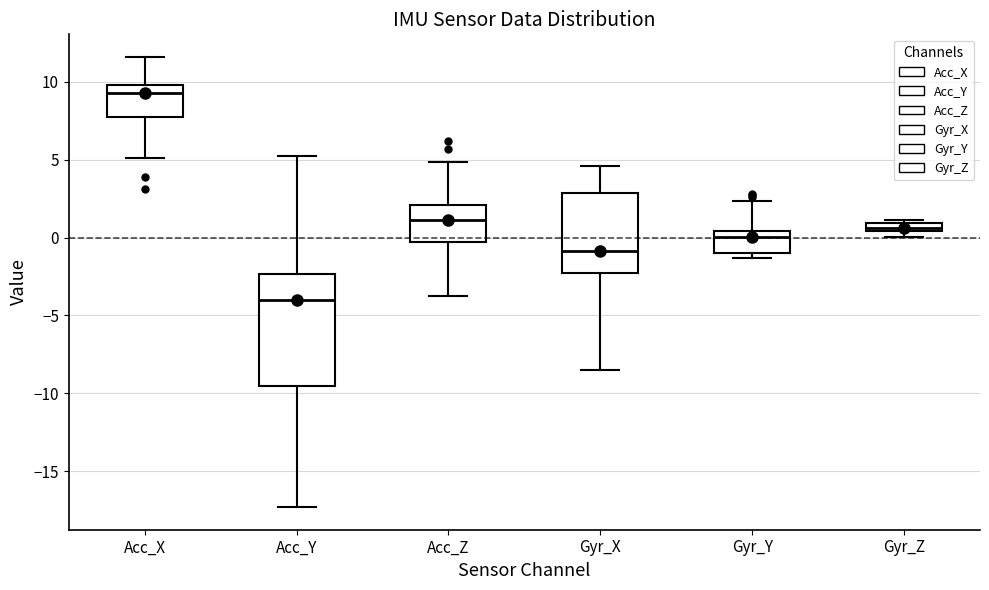

Where is the lower edge of the box for Gyr_Z on the y-axis? The values are not printed on the chart, so give them approximately, as read against the axis.

0.5